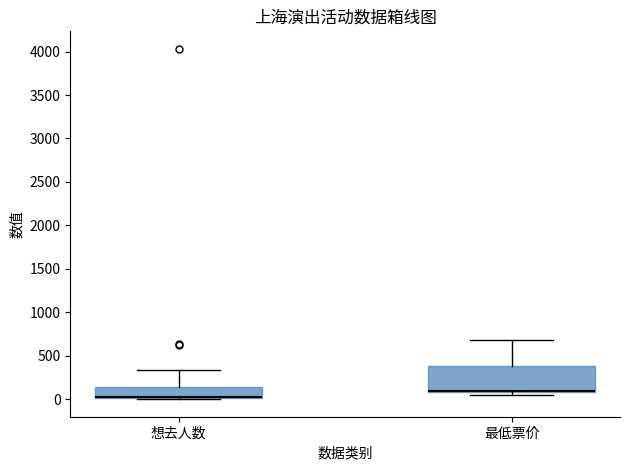

Reading left to right, read every box against the y-axis: the position of its median line, the range the box covers, and the ends of its whiskers. The values are not printed on the chart, so give them approximately, as read against the axis.

想去人数: median 50 (drawn on the box's lower edge), box 0 to 150, whiskers 0 to 350
最低票价: median 100 (just above the box's lower edge), box 100 to 400, whiskers 50 to 700